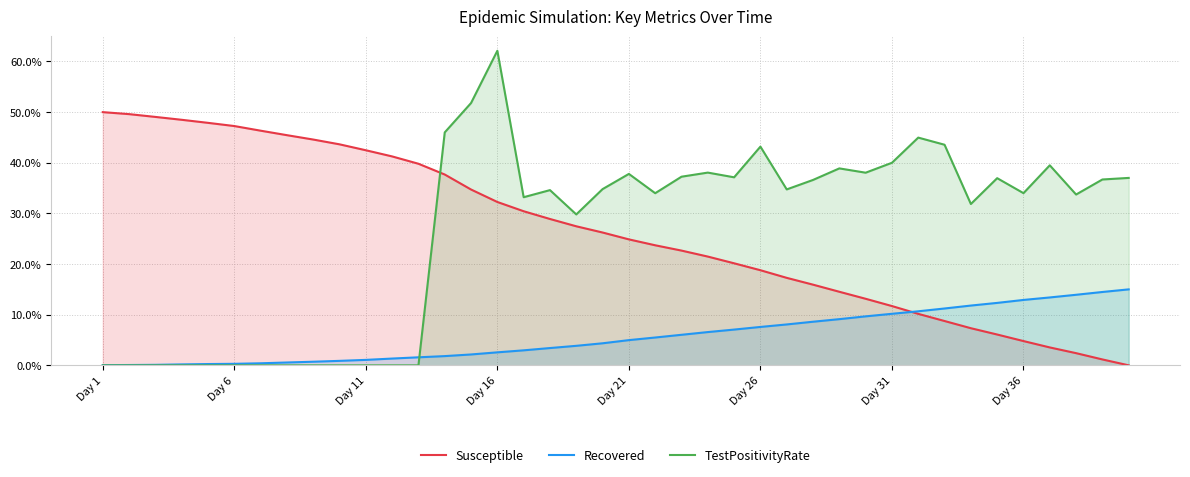

After their last crossing, which series has the higher values: TestPositivityRate or Recovered?

TestPositivityRate